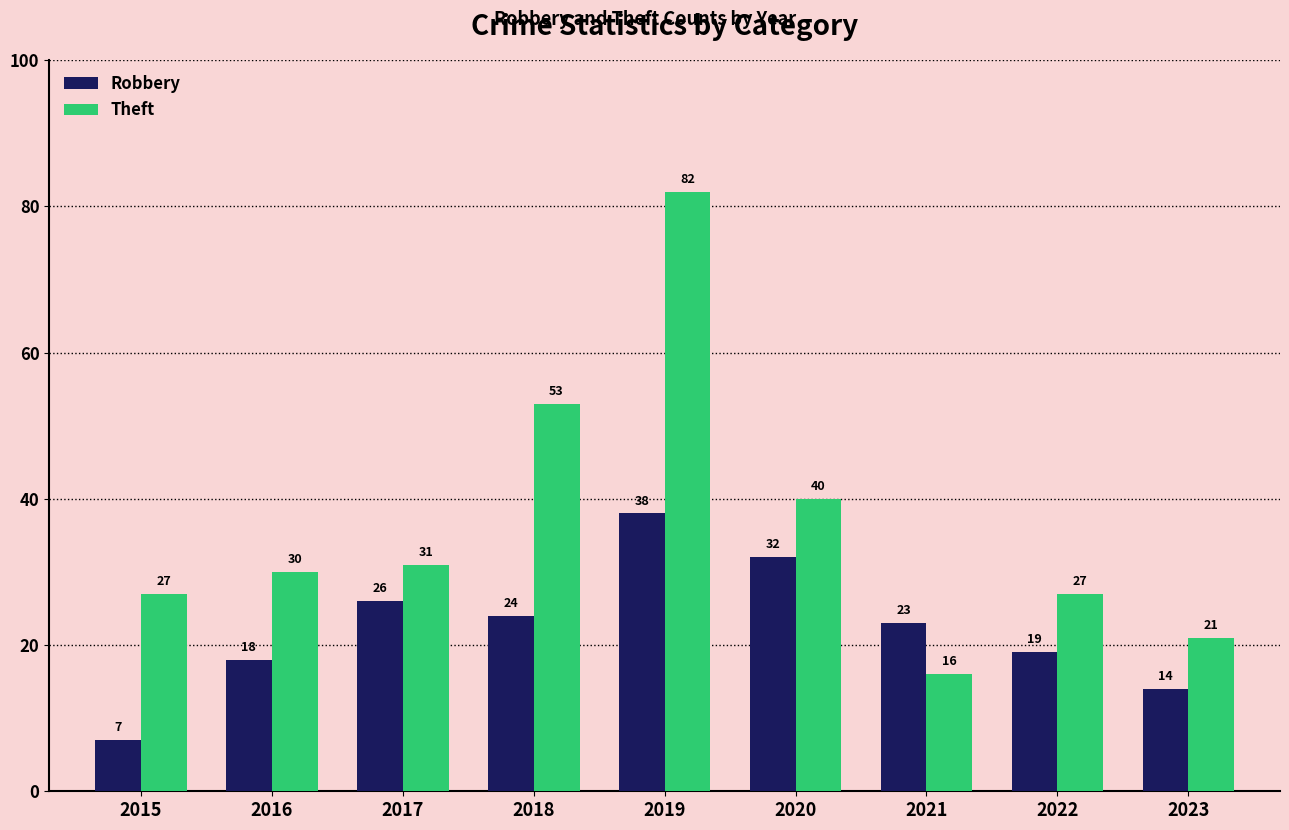

Is it true that Theft equals 141 at 2019?

False